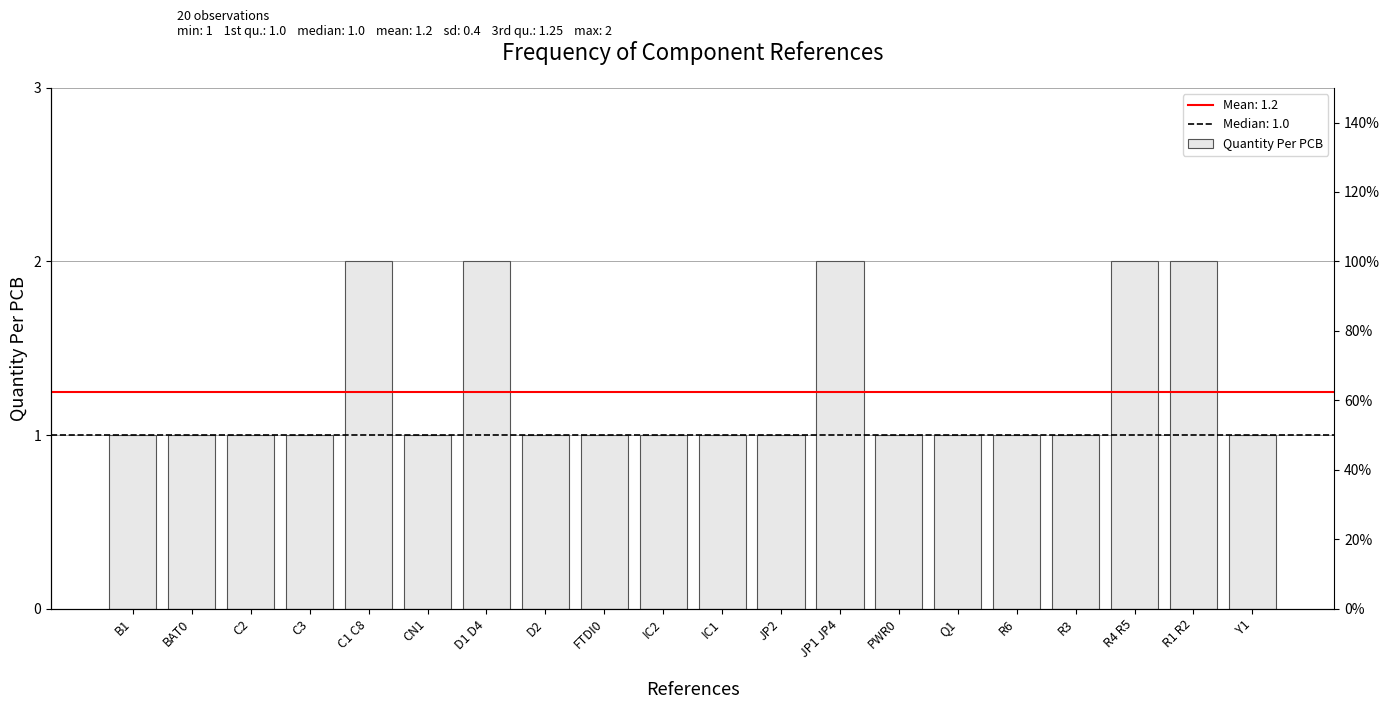

What is the approximate value at PWR0?

1